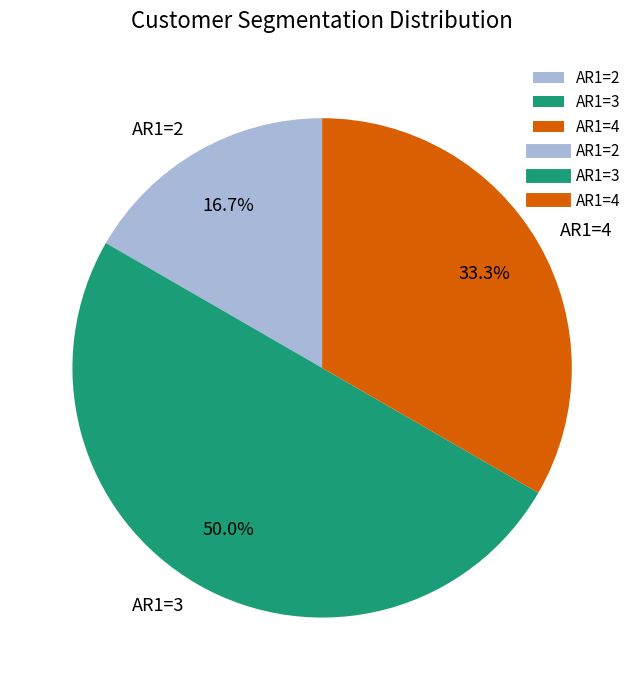

Which category has the smallest portion of the pie?

AR1=2